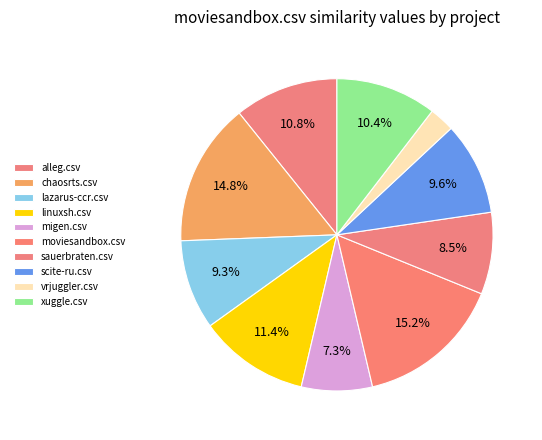

How many slices are in this pie chart?

10